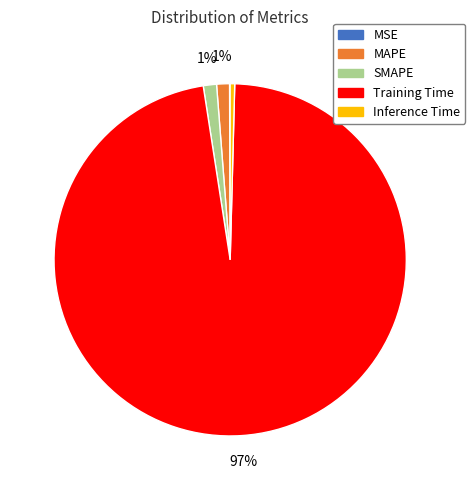

Does any single category account for the majority?

Yes